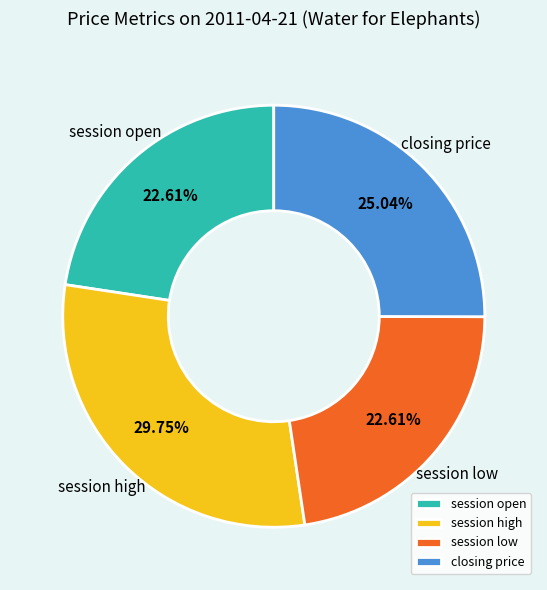

What is the largest slice in the pie chart?

session high